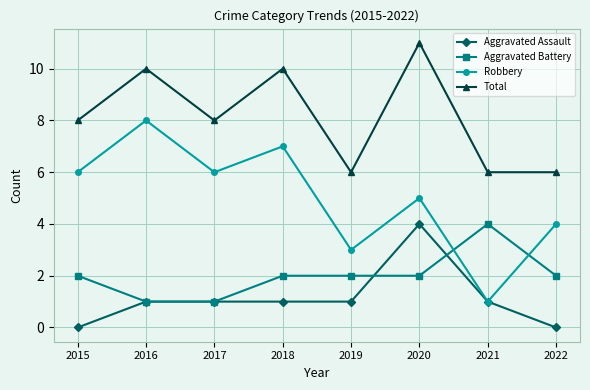

Reading left to right, extract all data points from this chart.

Aggravated Assault: 2015=0	2016=1	2017=1	2018=1	2019=1	2020=4	2021=1	2022=0
Aggravated Battery: 2015=2	2016=1	2017=1	2018=2	2019=2	2020=2	2021=4	2022=2
Robbery: 2015=6	2016=8	2017=6	2018=7	2019=3	2020=5	2021=1	2022=4
Total: 2015=8	2016=10	2017=8	2018=10	2019=6	2020=11	2021=6	2022=6